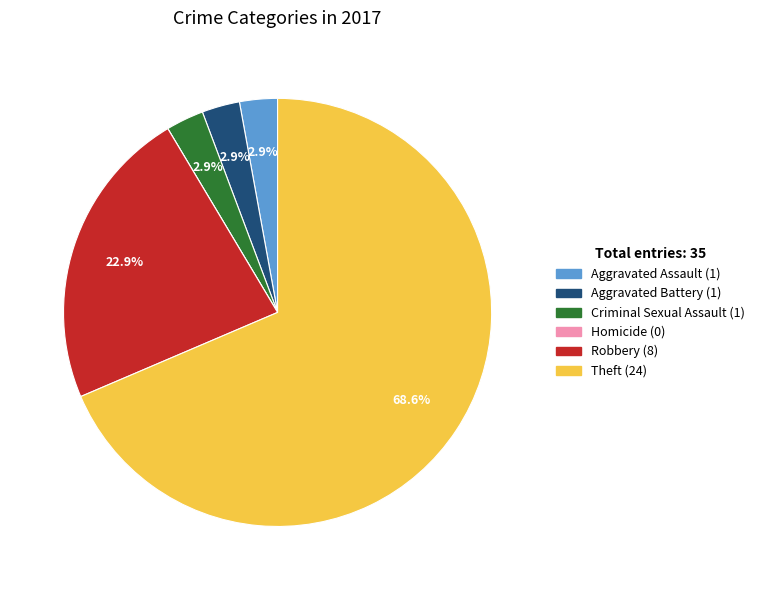

What is the majority slice?

Theft